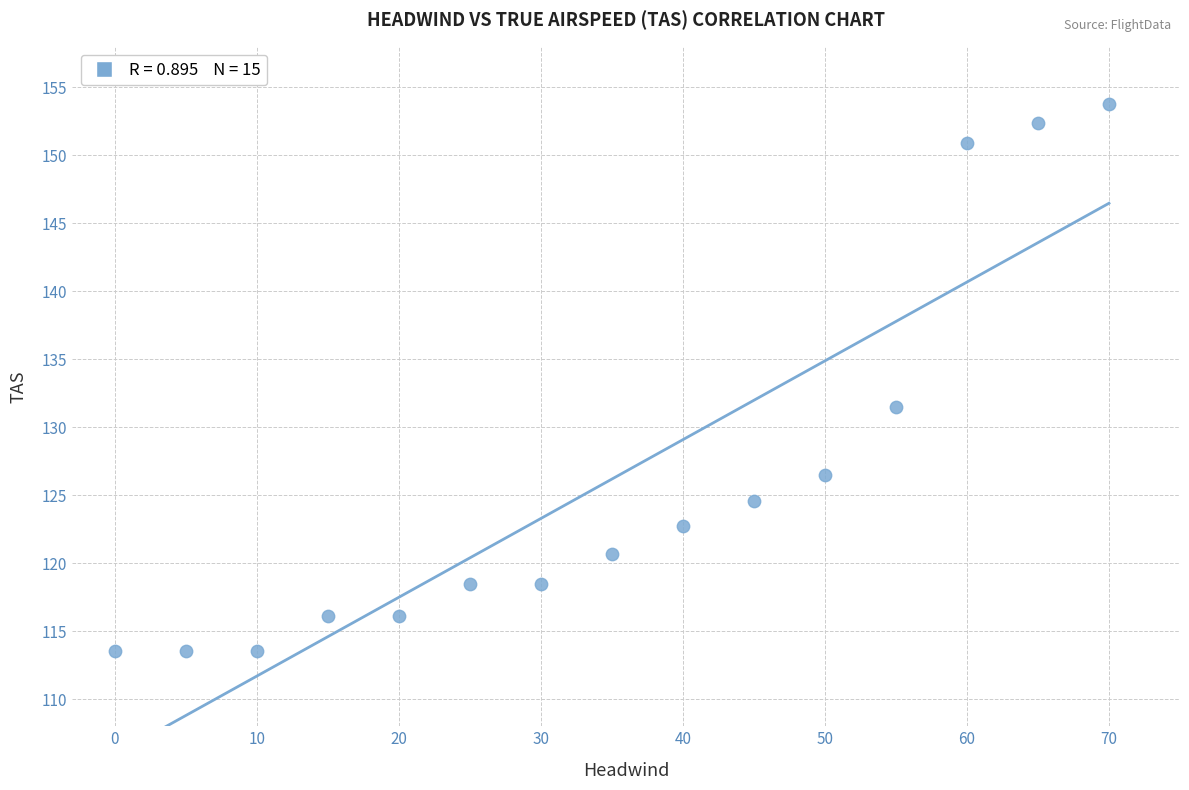

What Y value in the scatter plot is closest to 133?

131.5